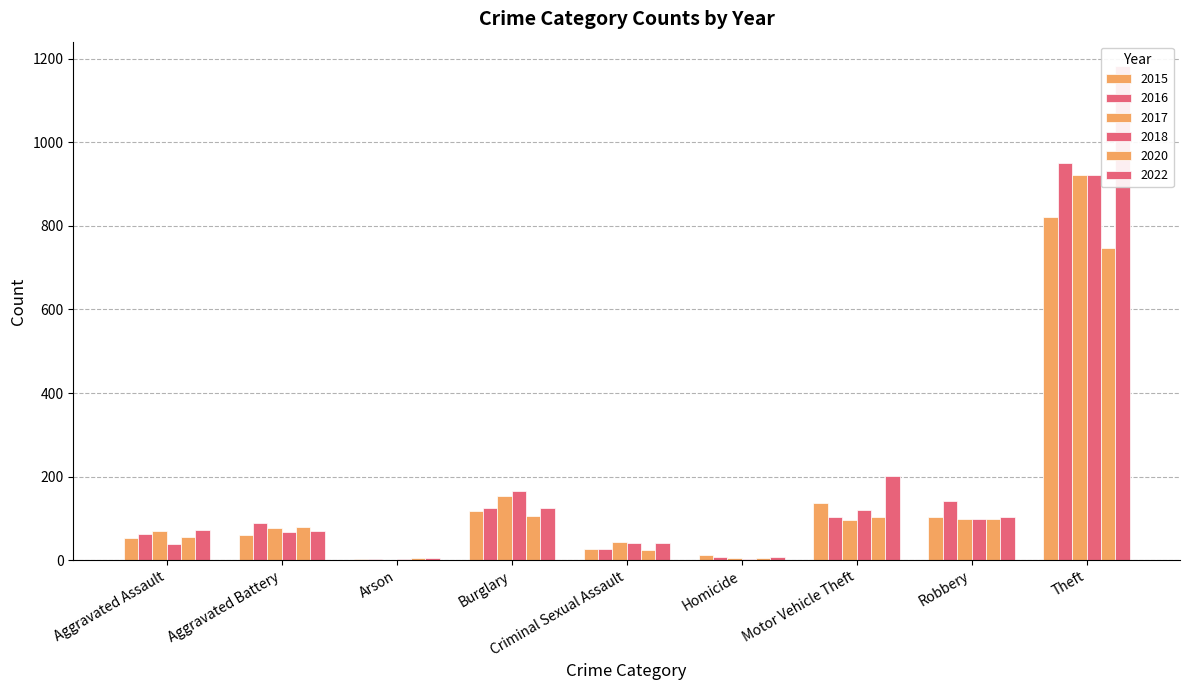

What is the total value across all series at Theft?

5546